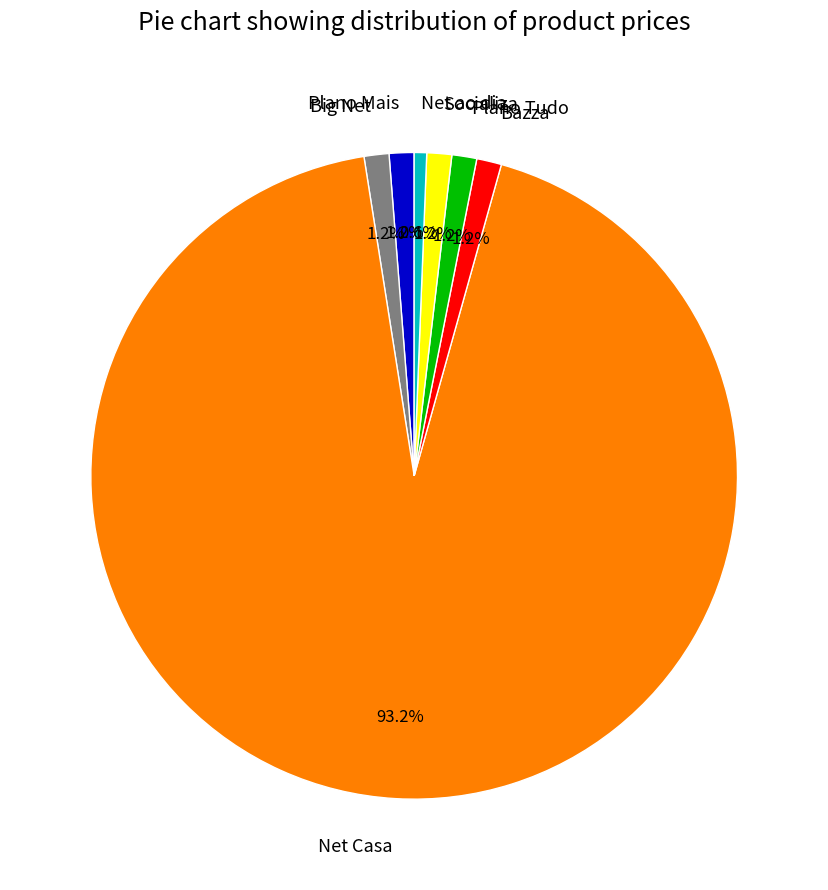

Is it true that Big Net is 1% of the pie?

True